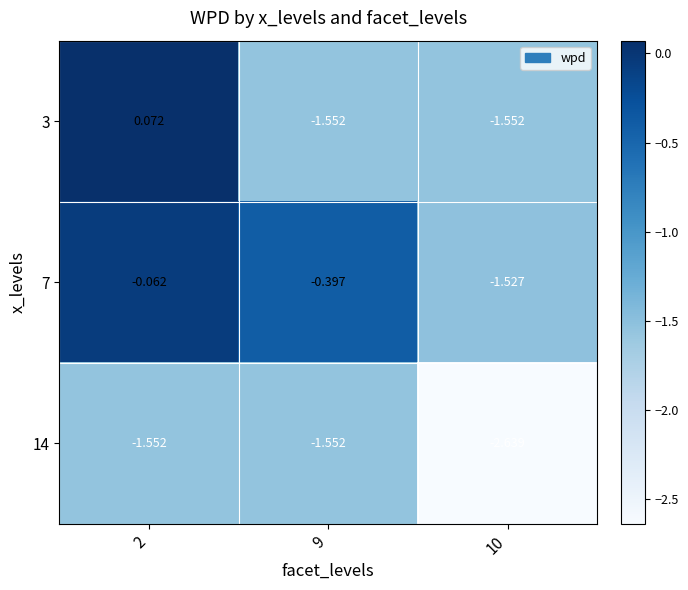

How many data points does each series have?

3